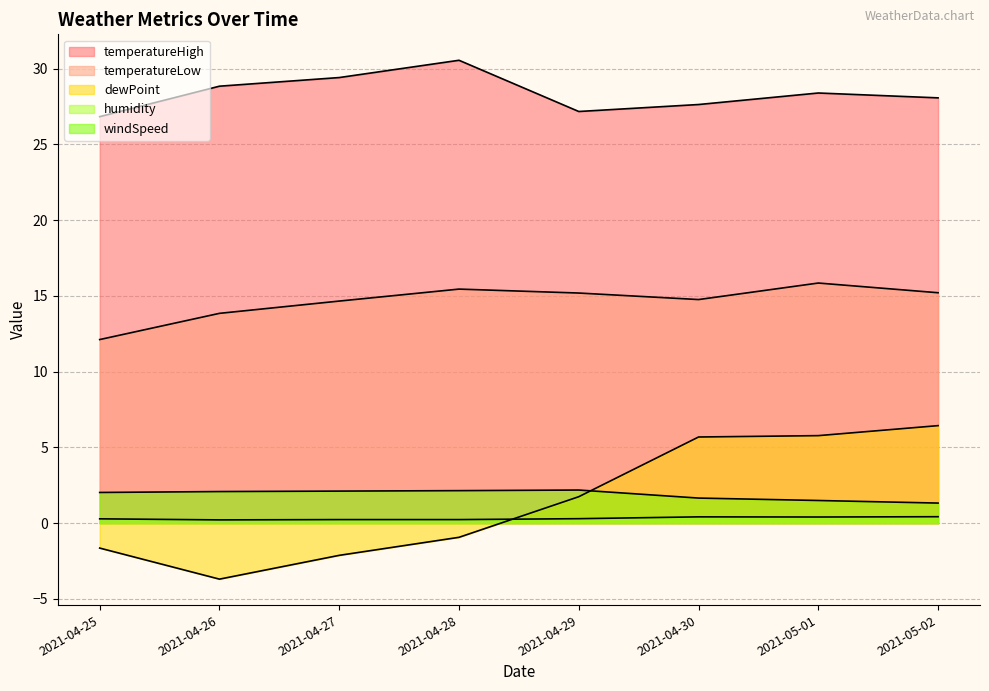

What are all the series names shown in the legend?

temperatureHigh, temperatureLow, dewPoint, humidity, windSpeed